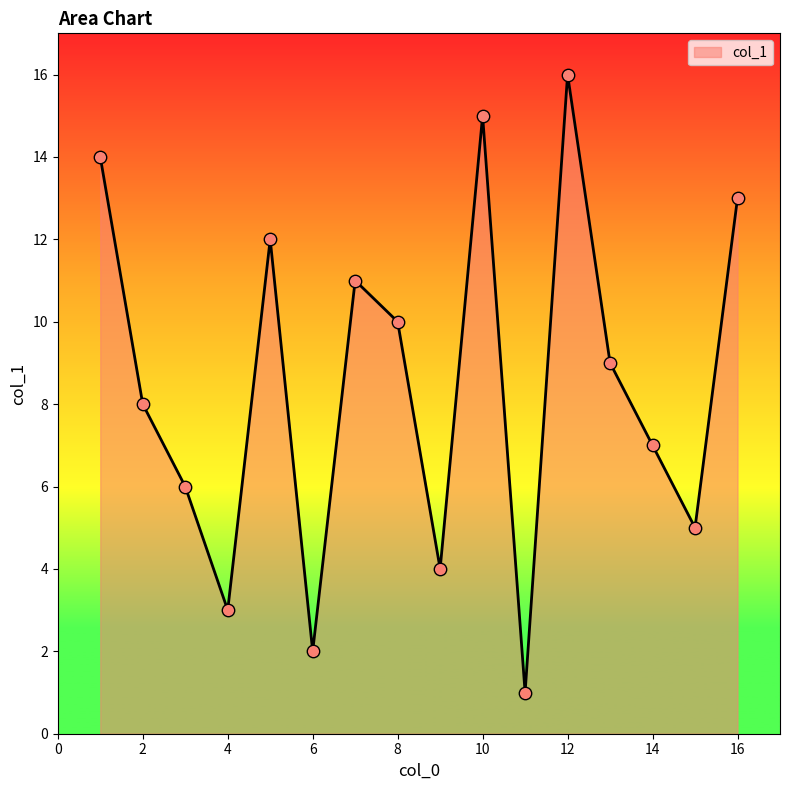

What is the greatest value displayed?

16